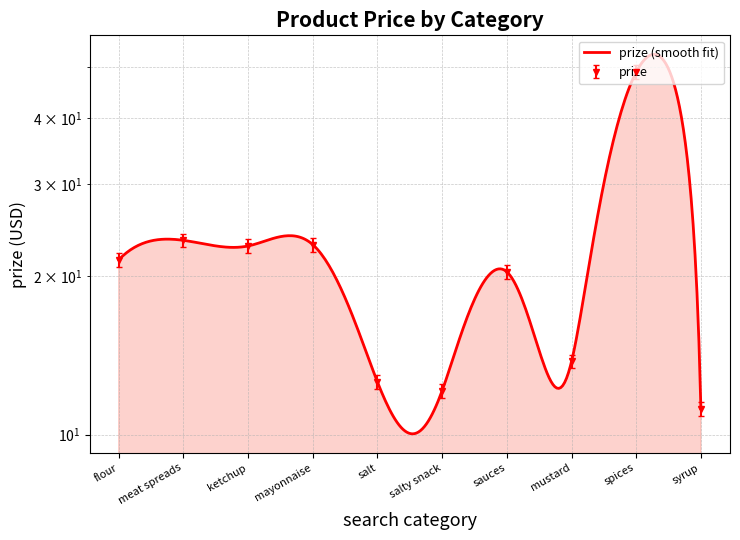

What is the greatest value displayed?

47.5